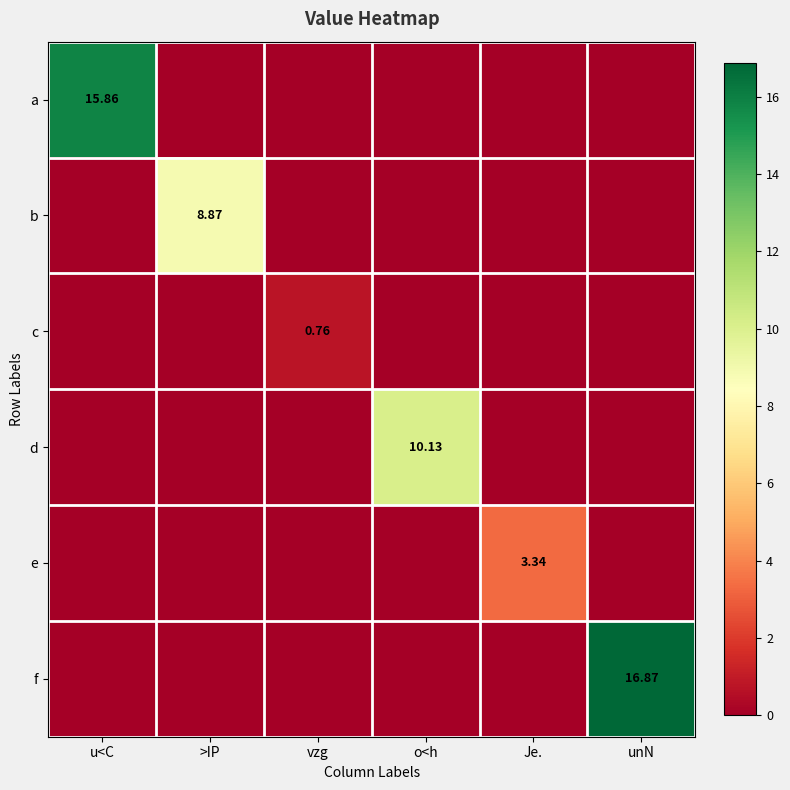

Is it true that f equals 16.9 at unN?

True